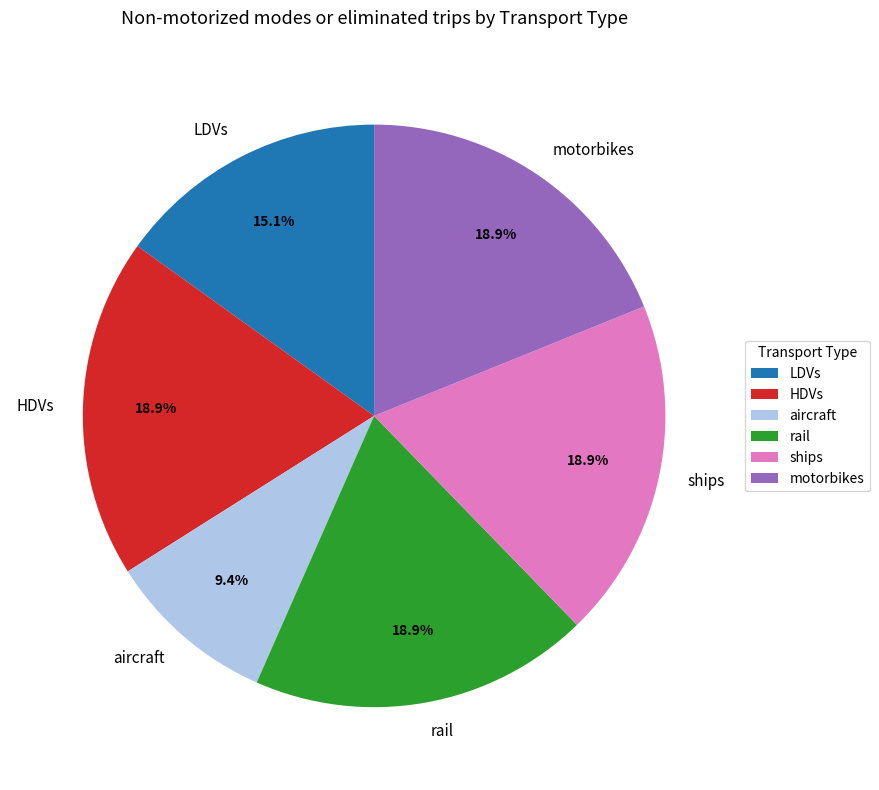

What is the smallest slice in the pie chart?

aircraft